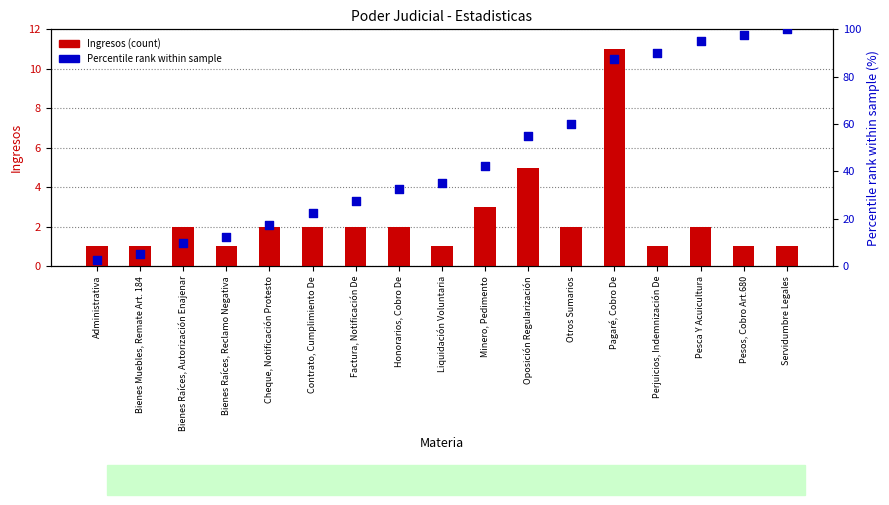

What are all the series names shown in the legend?

Ingresos (count), Percentile rank within sample